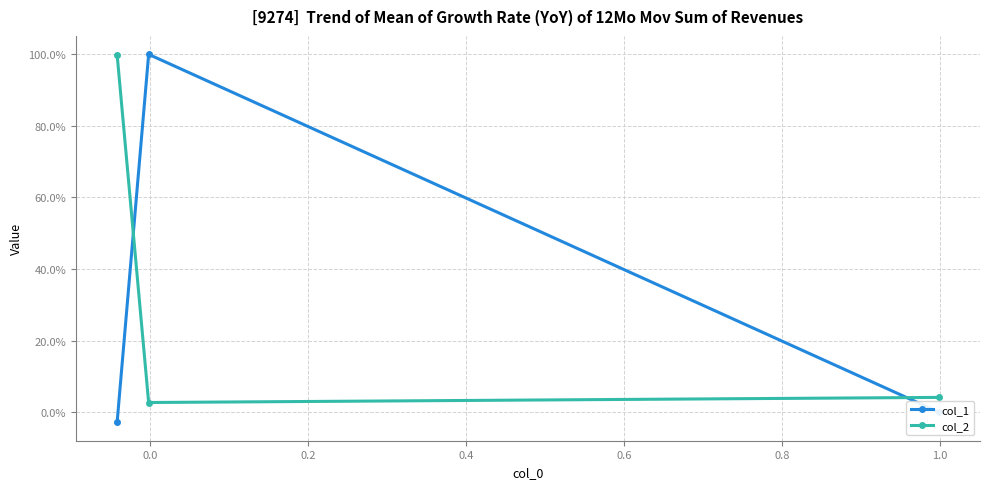

Is it true that col_1 equals 0.4 at 0.0?

False